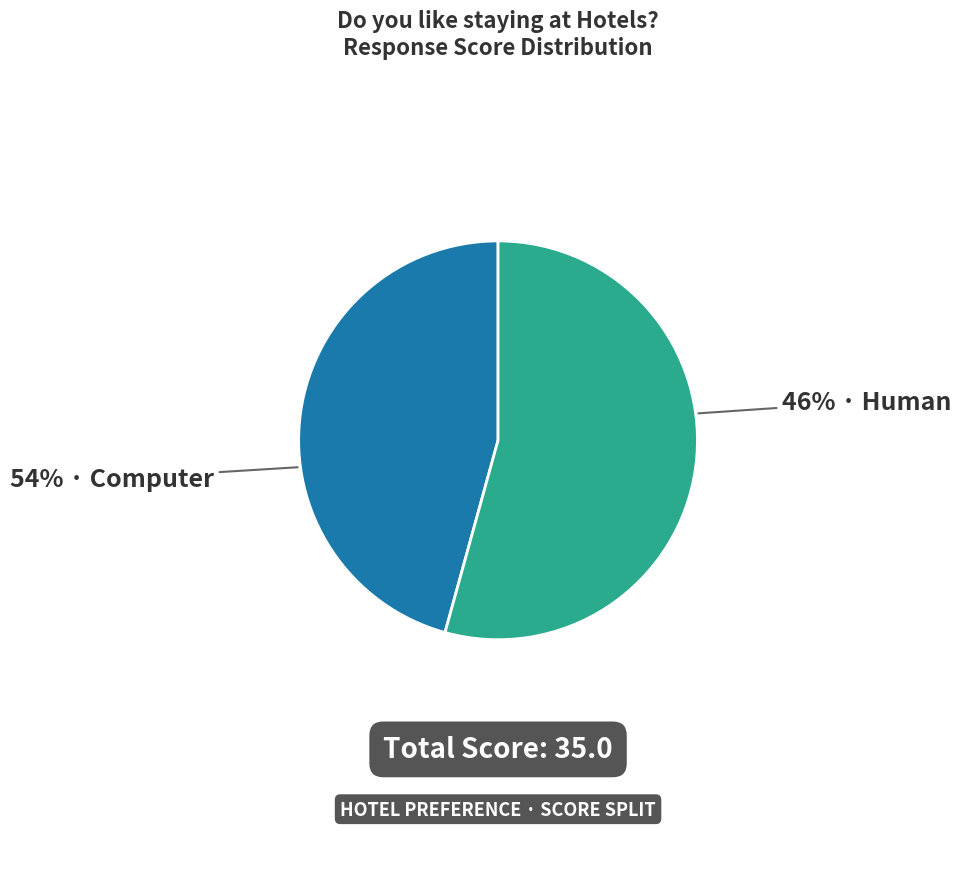

To the nearest percent, what portion does Computer represent?

54%